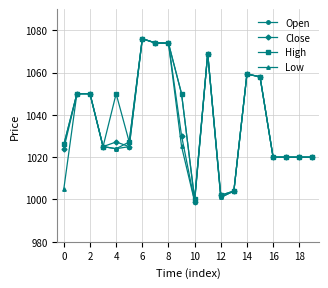

What is the maximum value shown in the chart?

1076.0